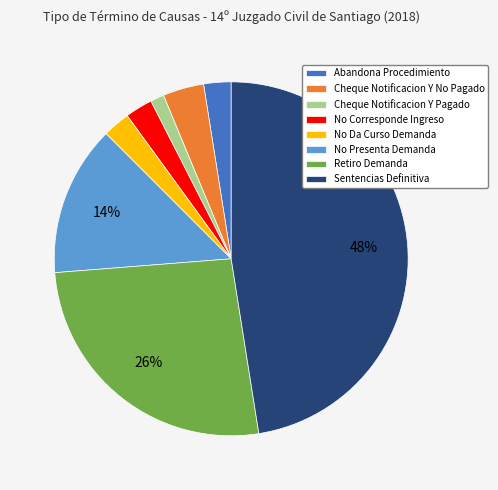

Is the sum of No Corresponde Ingreso and Retiro Demanda greater than half?

No